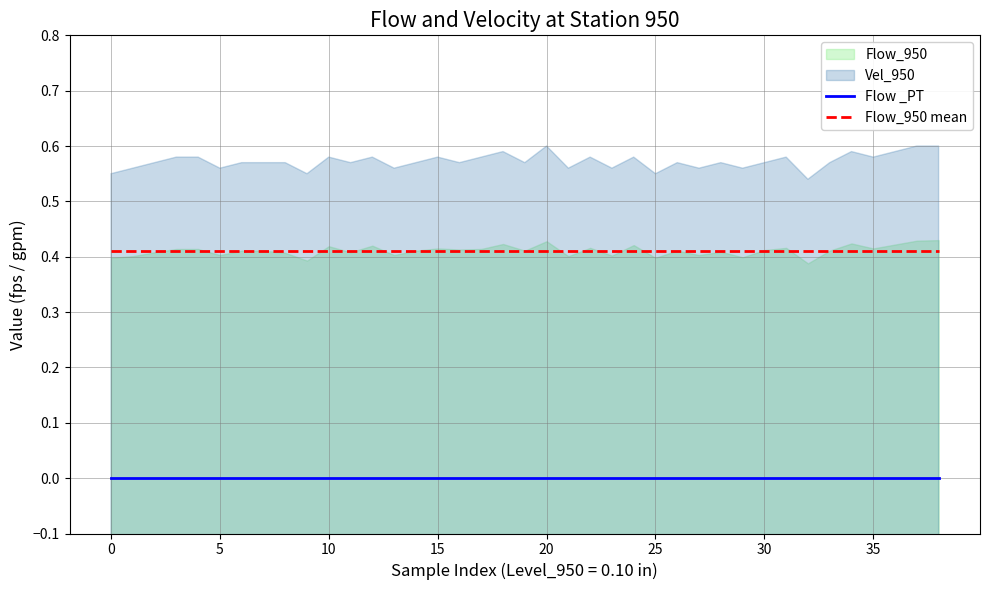

True or false: Flow_950 mean and Flow _PT intersect in this chart.

False